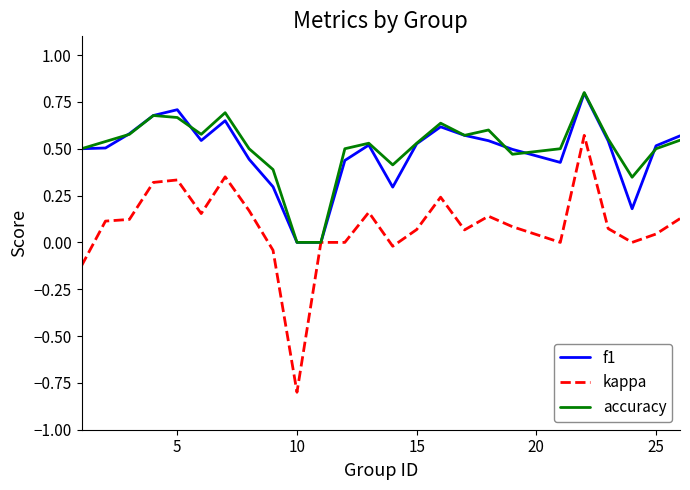

Which series has the largest total across all categories?

accuracy